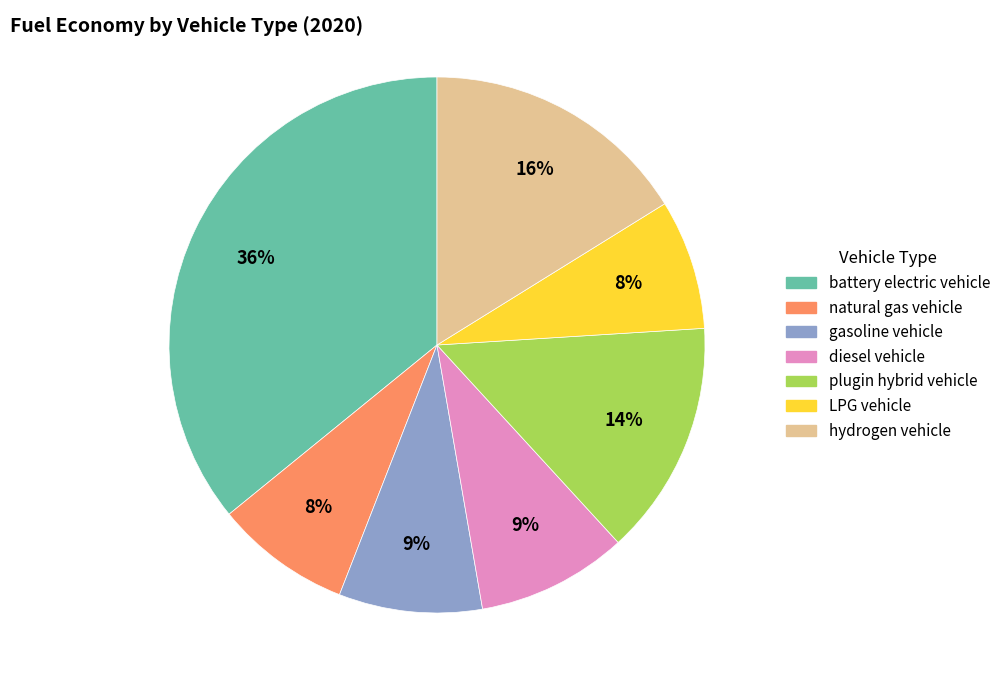

Count the number of slices in the pie.

7